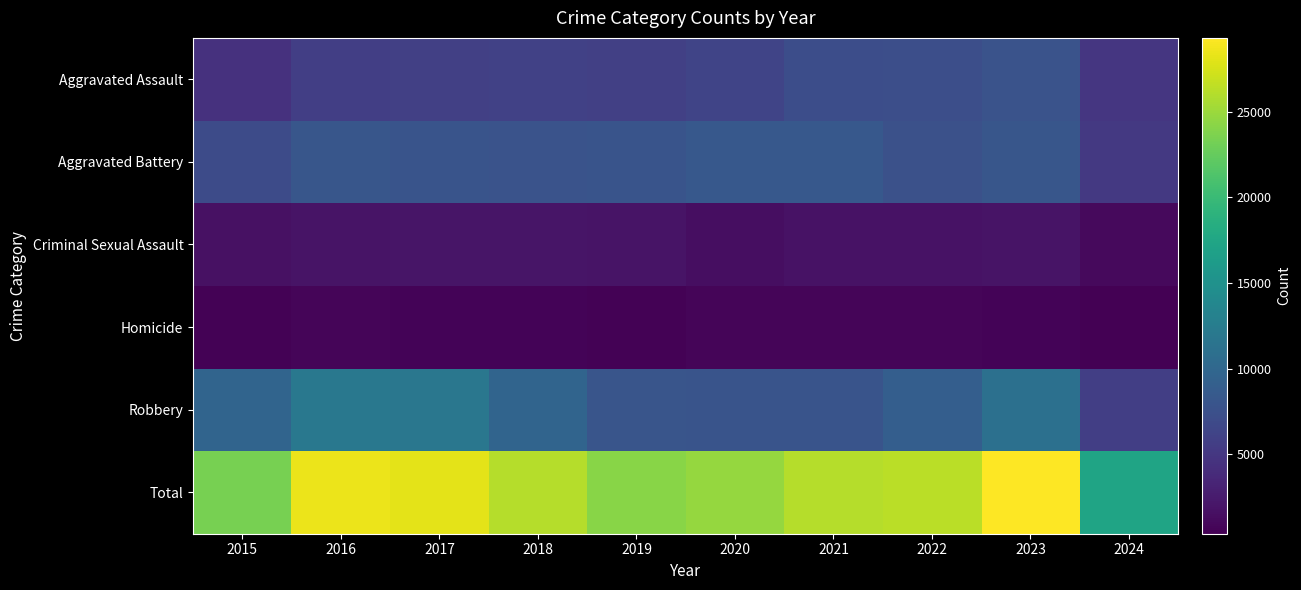

Which has a higher value, 2021 or 2015?

2021